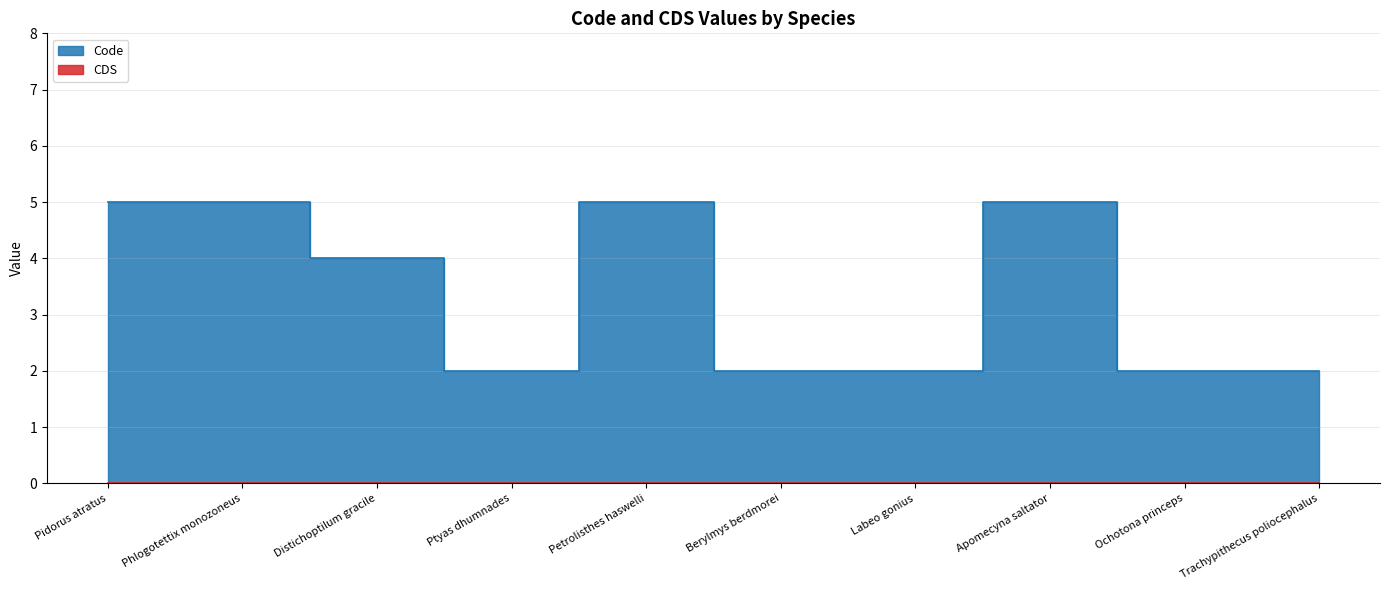

Does the chart display data point markers on the line(s)?

No